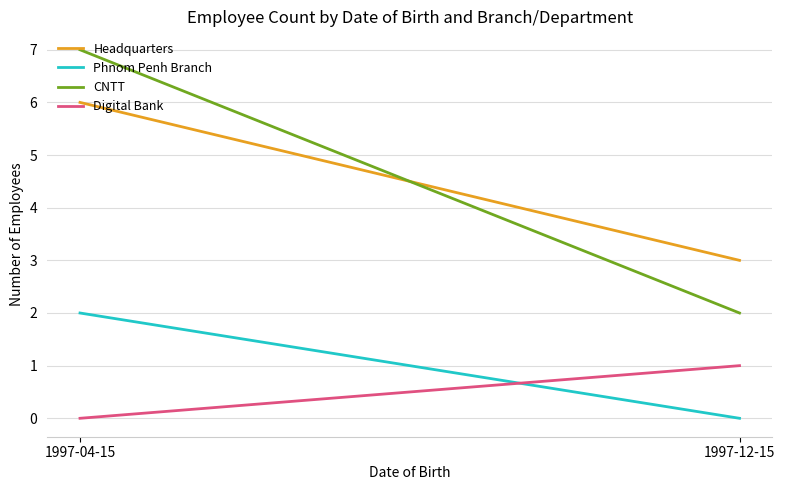

What position from the right is 1997-12-15?

1